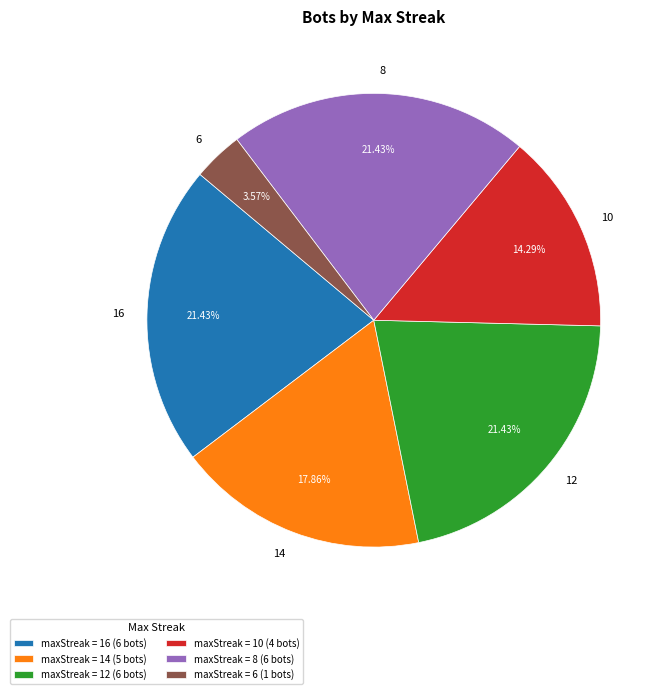

Is it true that 10 is 14% of the pie?

True